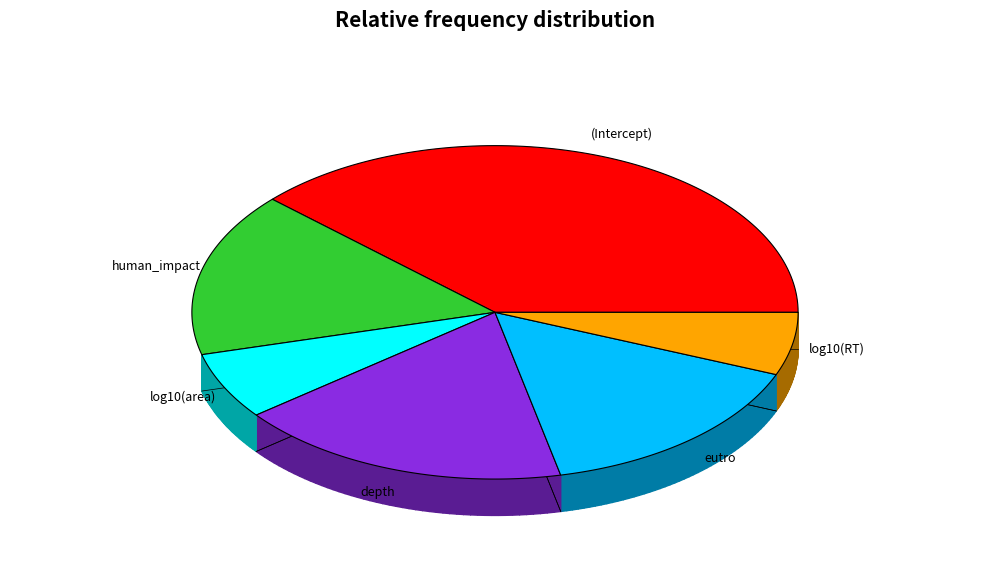

Do human_impact and eutro together represent more than half of the pie?

No